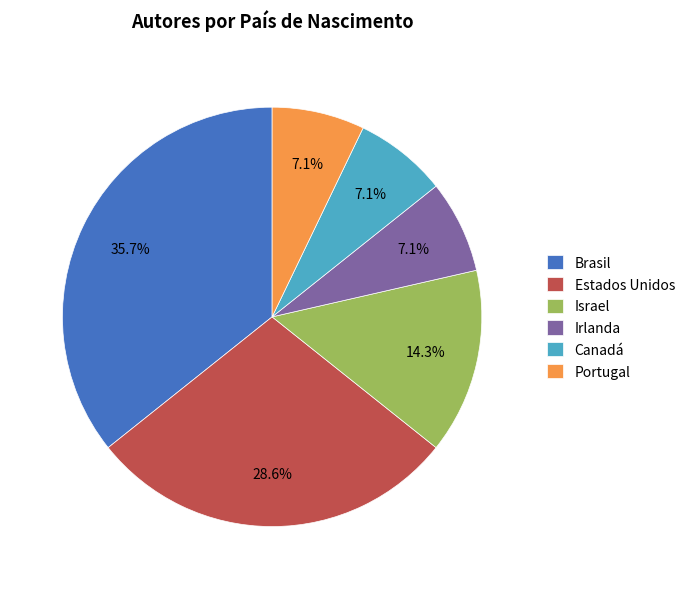

Count the number of slices in the pie.

6